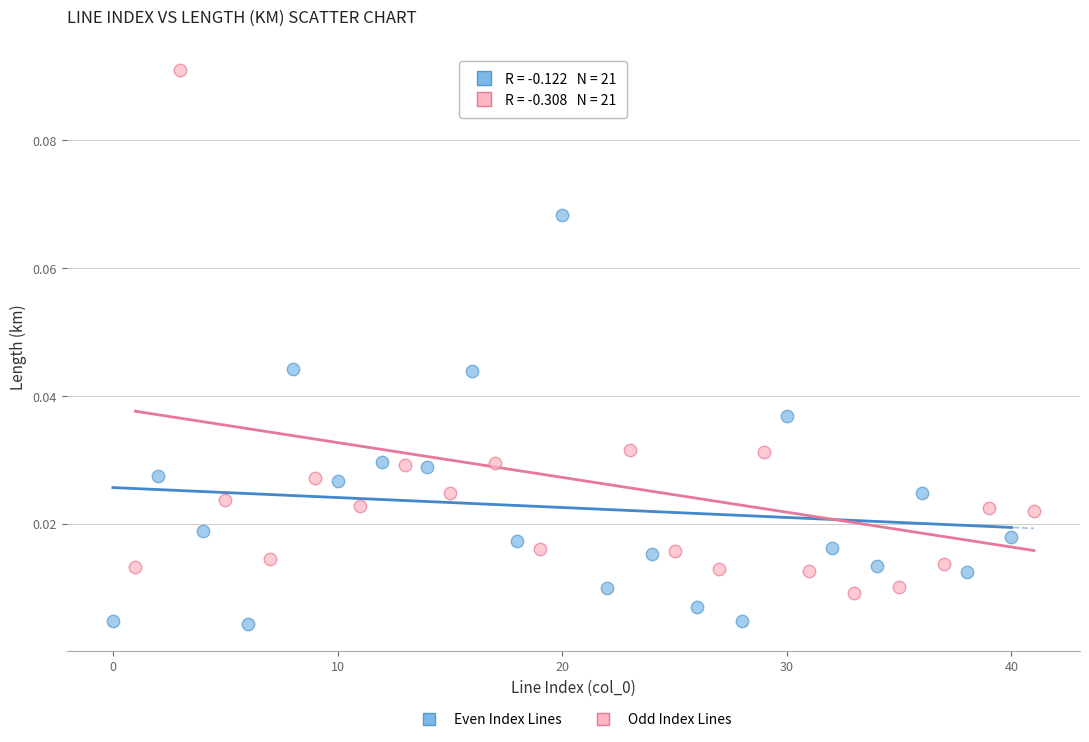

Which series reaches the minimum Y coordinate?

Even Index Lines